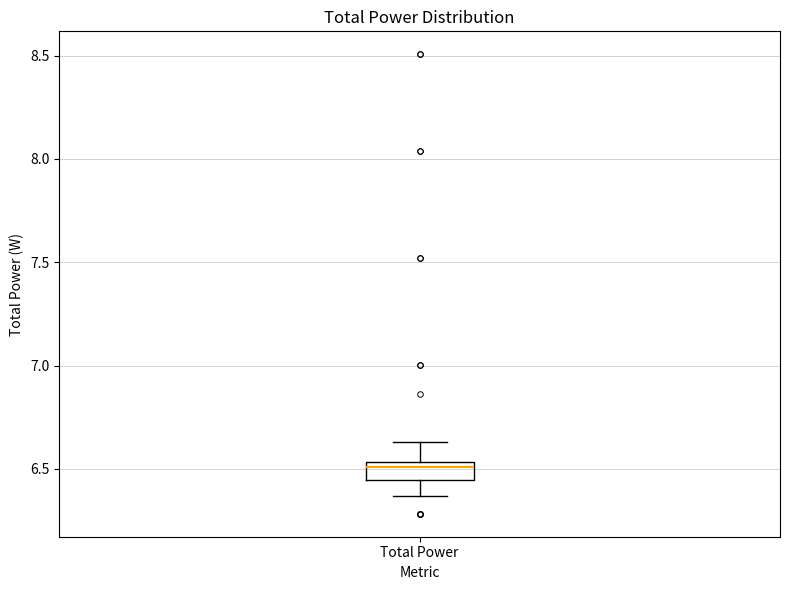

Where does the lower whisker of the box for Total Power end on the y-axis? The values are not printed on the chart, so give them approximately, as read against the axis.

6.35